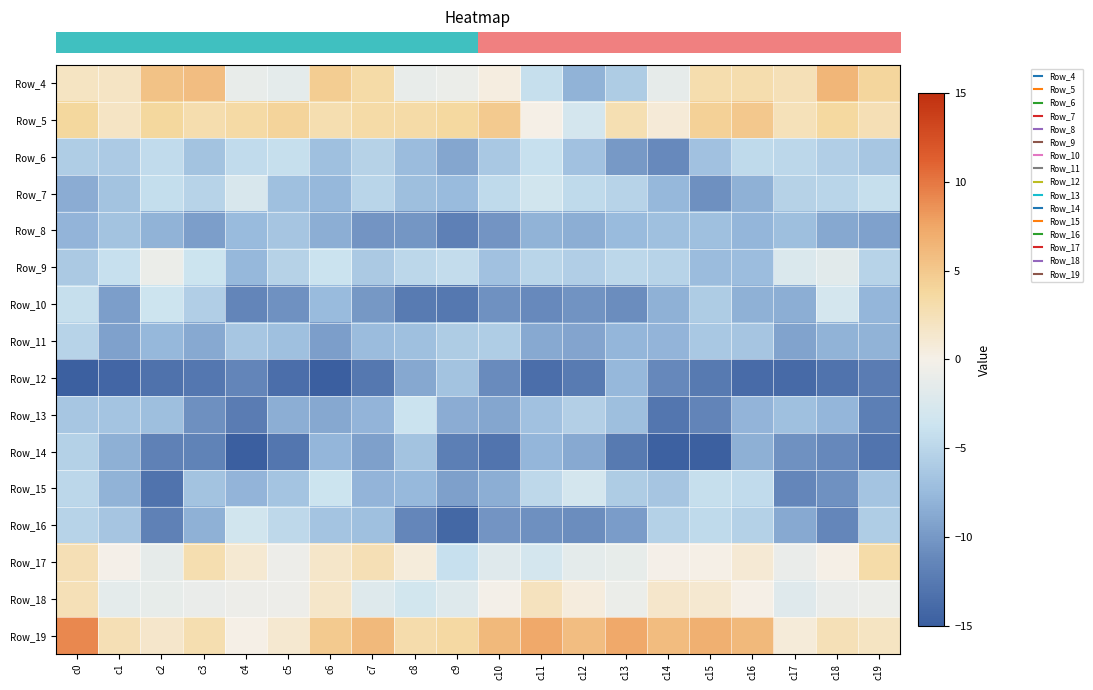

Rank the series at c12 from highest to lowest value.

row_15, row_14, row_13, row_1, row_11, row_3, row_9, row_5, row_2, row_0, row_4, row_10, row_7, row_6, row_12, row_8